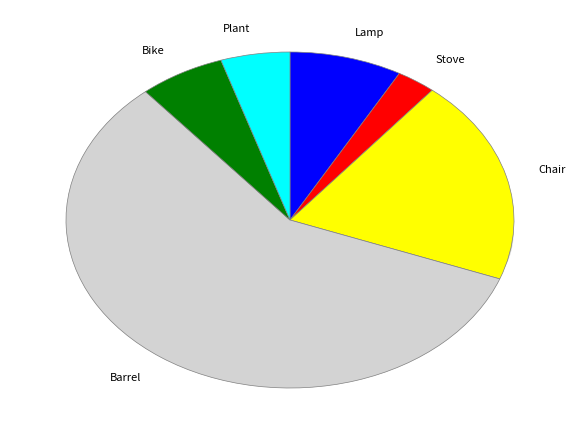

To the nearest percent, what is the average slice percentage?

17%